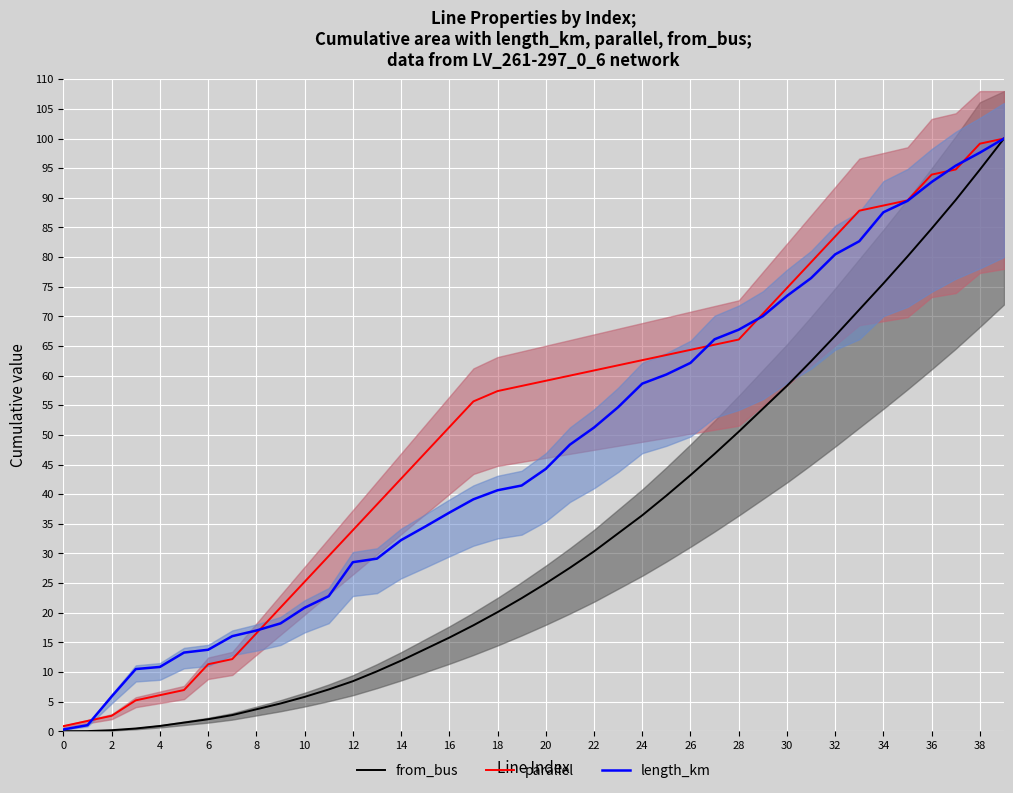

What is the highest value of the parallel series?

100.0